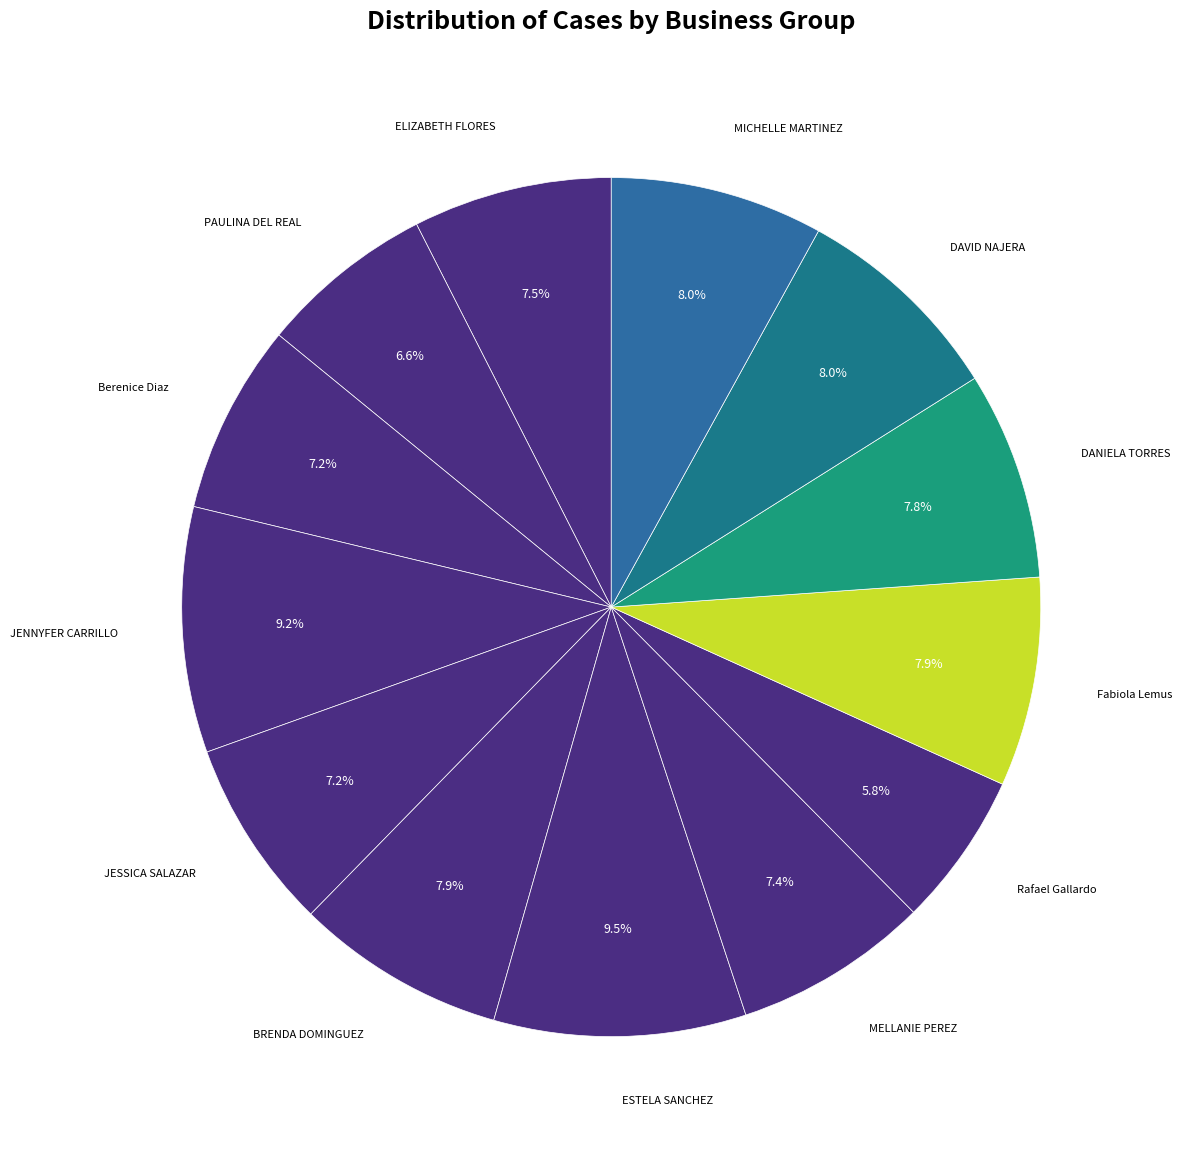

Count the number of slices in the pie.

13